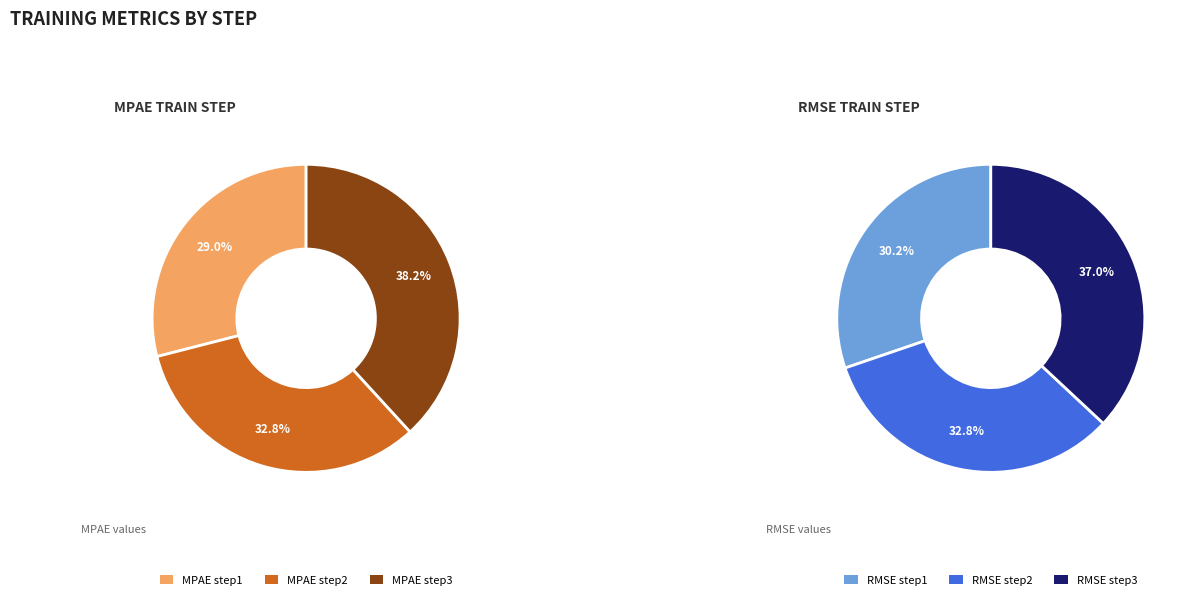

Is there a majority slice in this chart?

No